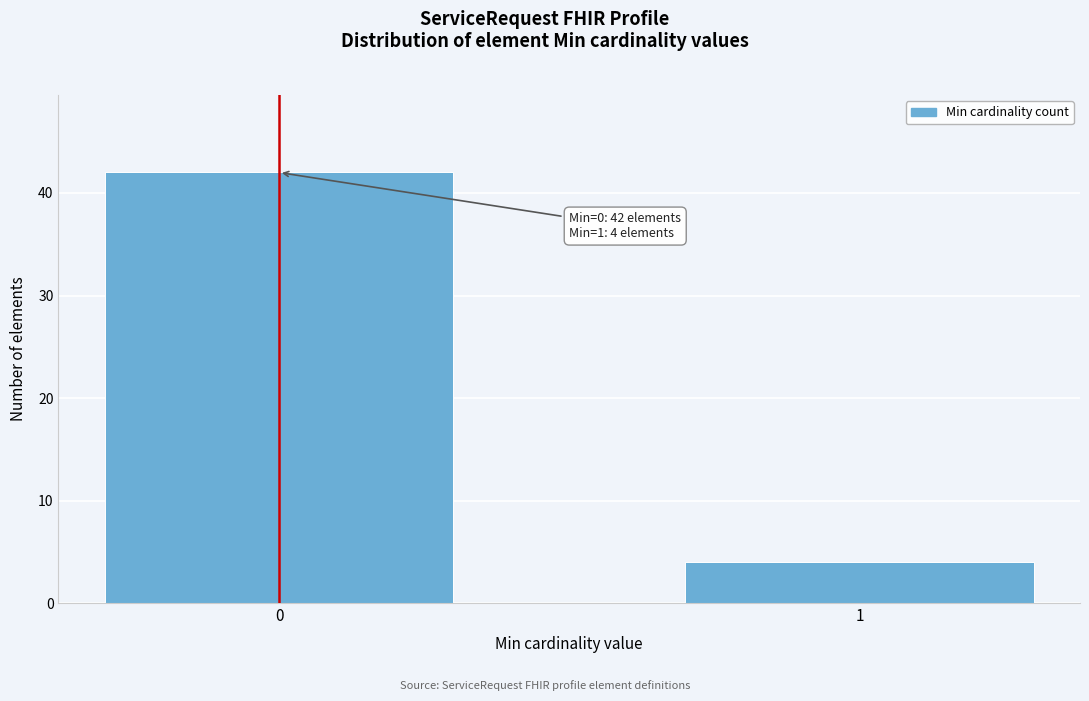

Reading left to right, transcribe all the data shown in this chart.

0=42	1=4